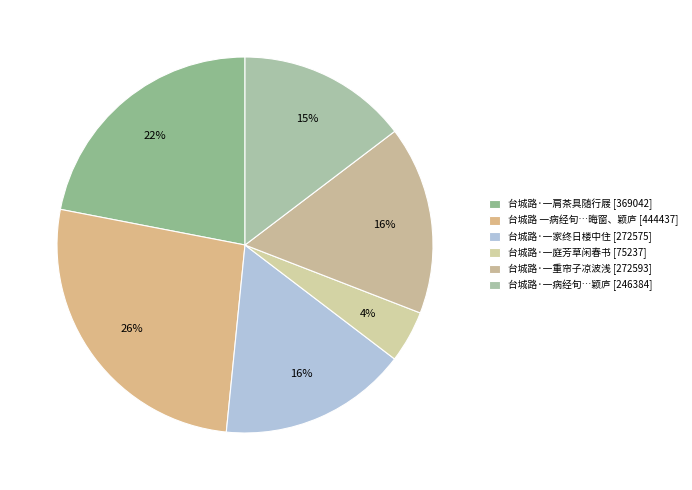

Which category has the biggest portion of the pie?

台城路 一病经旬…晦窗、颖庐 [444437]